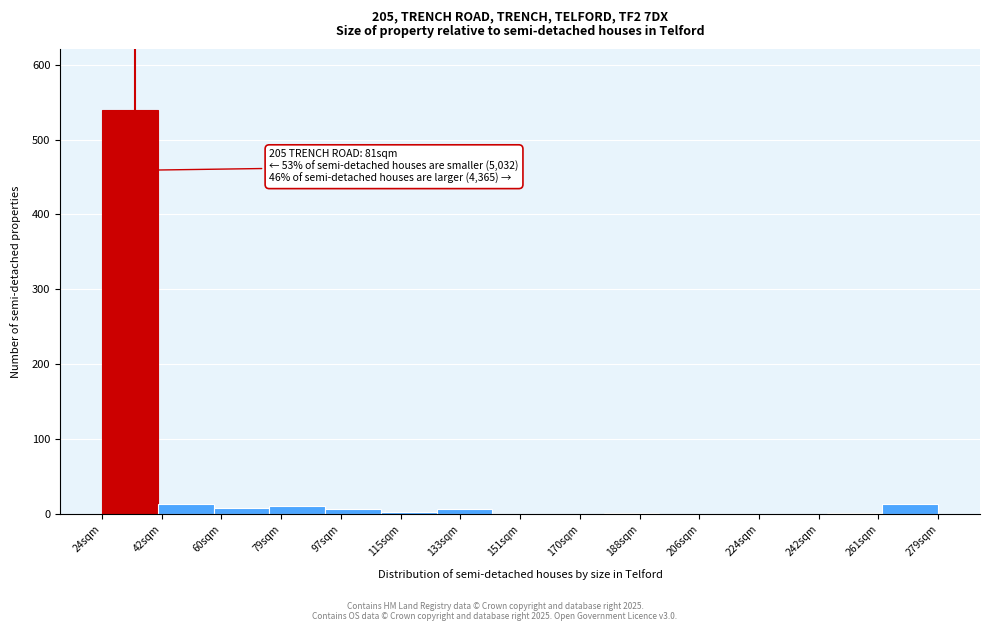

What is the greatest value displayed?

540